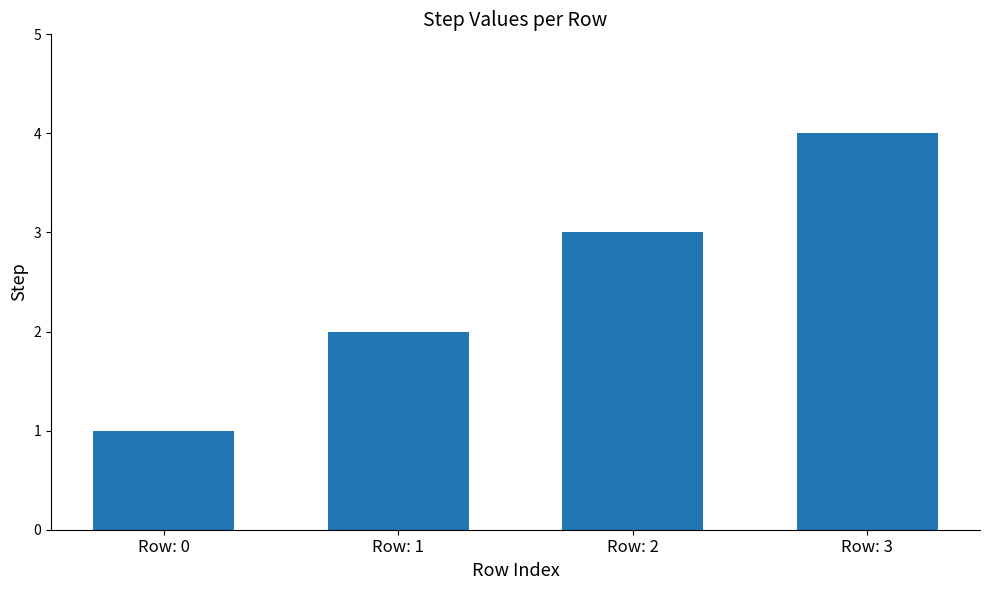

What is the sum of all values?

10